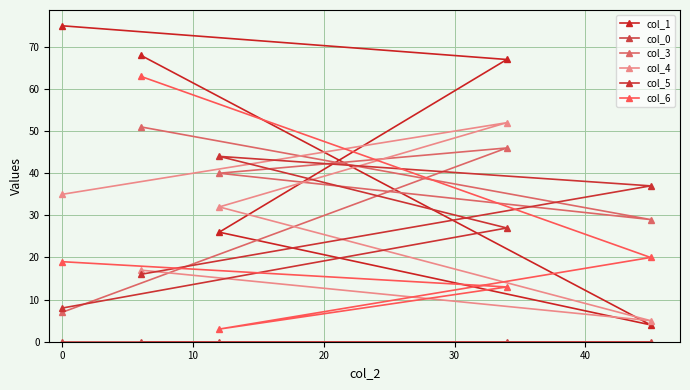

What are all the series names shown in the legend?

col_1, col_0, col_3, col_4, col_5, col_6